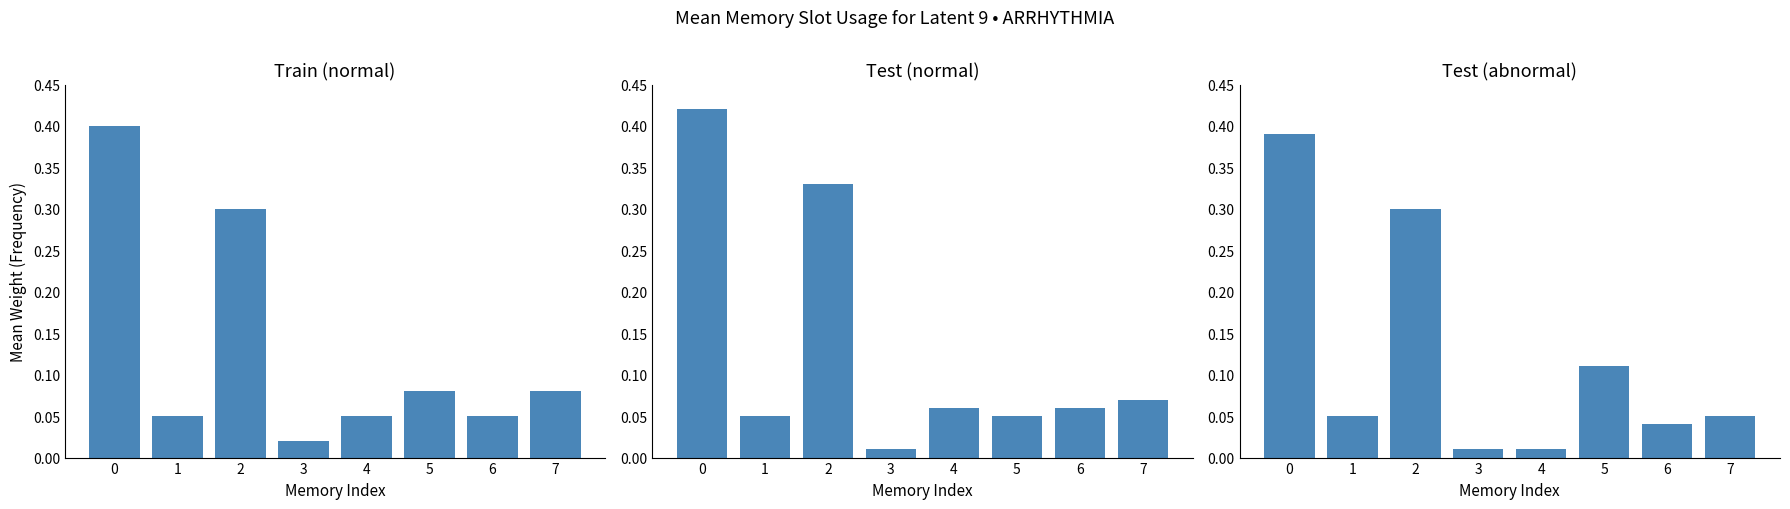

At how many categories does at least one series exceed 0?

8